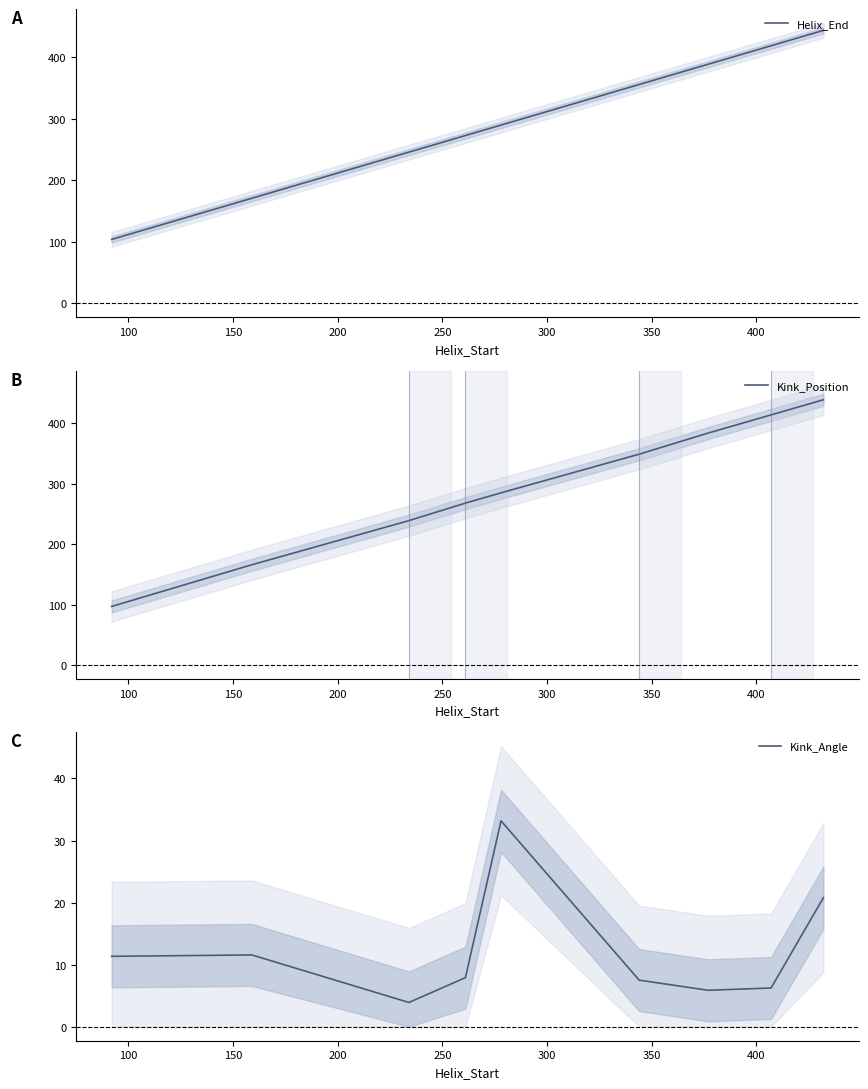

What is the minimum value for Helix_End?

104